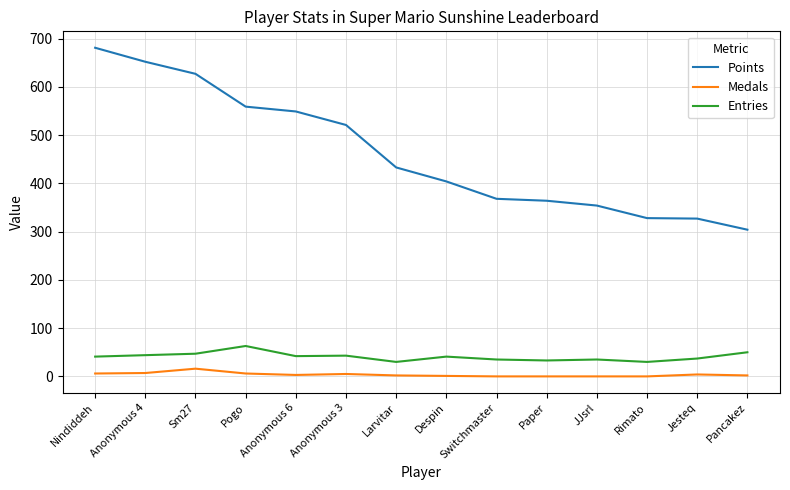

True or false: Entries and Medals intersect in this chart.

False